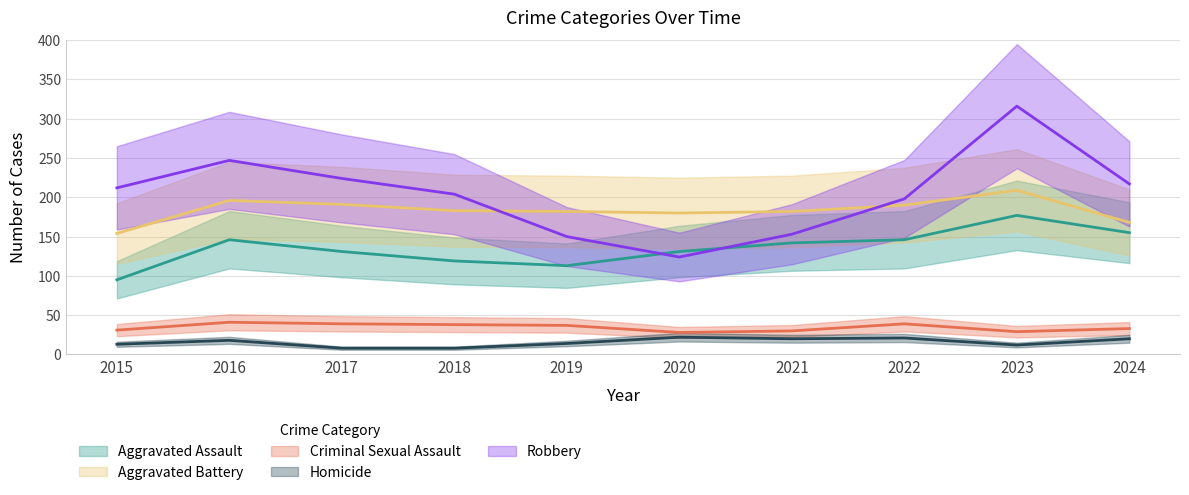

Reading left to right, extract all data points from this chart.

Aggravated Assault: 95	146	131	119	113	131	142	146	177	155
Aggravated Battery: 154	196	191	183	182	180	182	190	209	168
Criminal Sexual Assault: 31	41	39	38	37	28	30	39	29	33
Homicide: 13	18	8	8	14	22	20	21	12	20
Robbery: 212	247	224	204	150	124	153	198	316	217